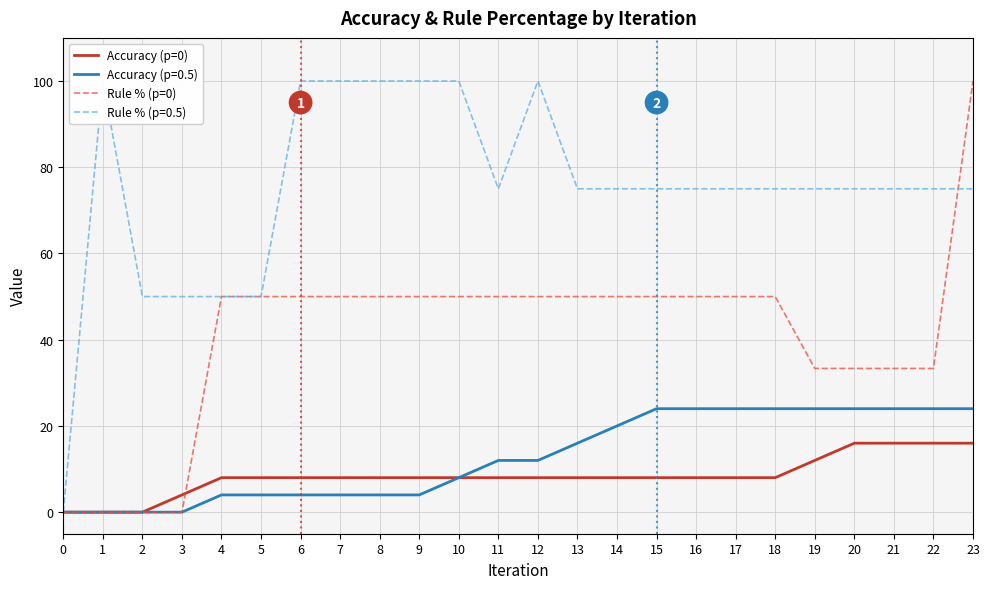

What is the average value of the Accuracy (p=0) series?

8.3